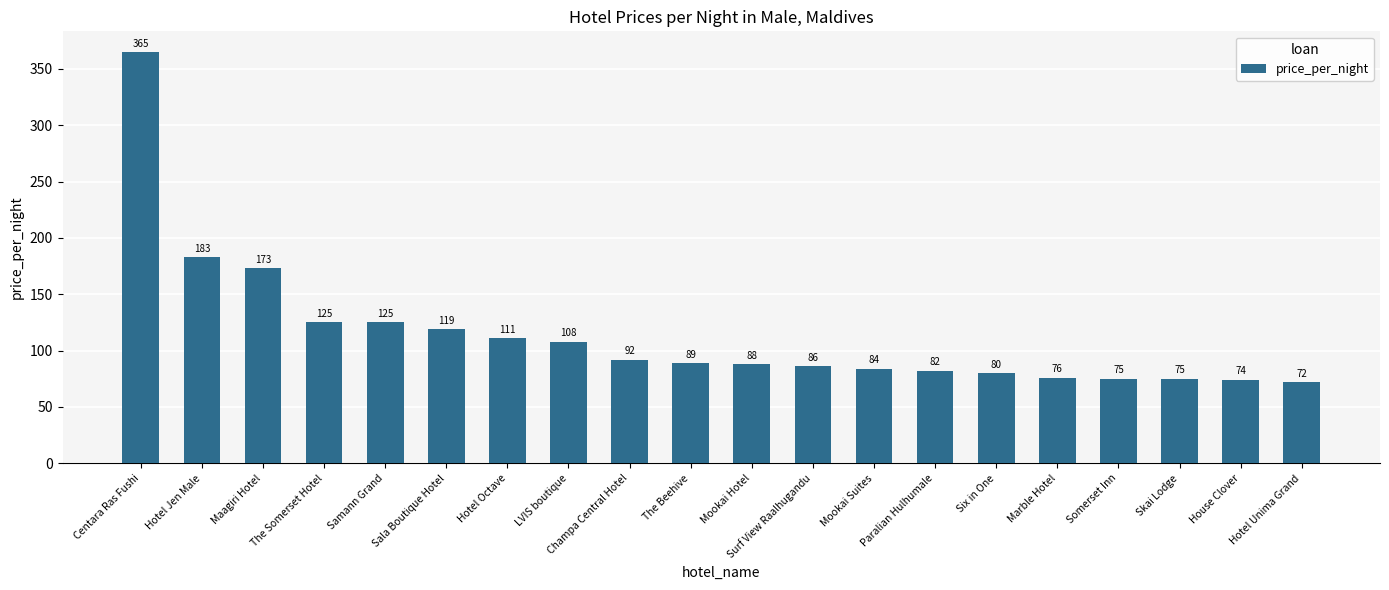

How many categories are shown in the chart?

20